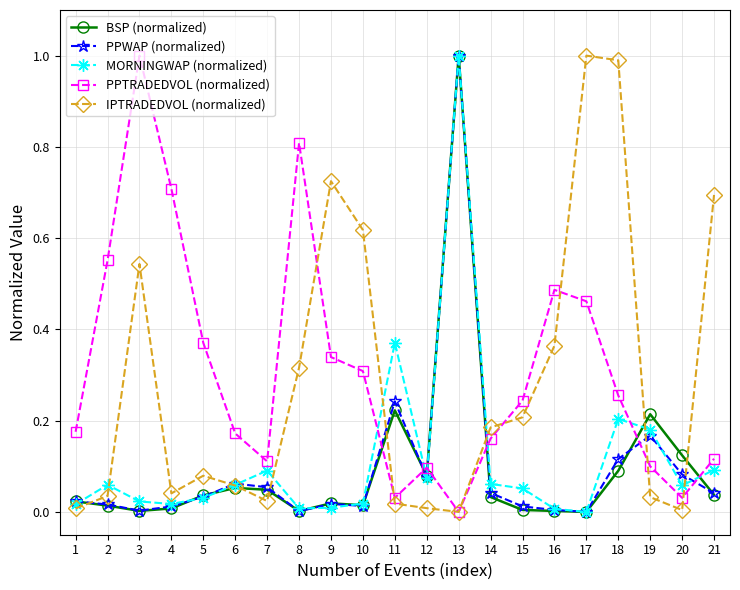

What are all the series names shown in the legend?

BSP (normalized), PPWAP (normalized), MORNINGWAP (normalized), PPTRADEDVOL (normalized), IPTRADEDVOL (normalized)